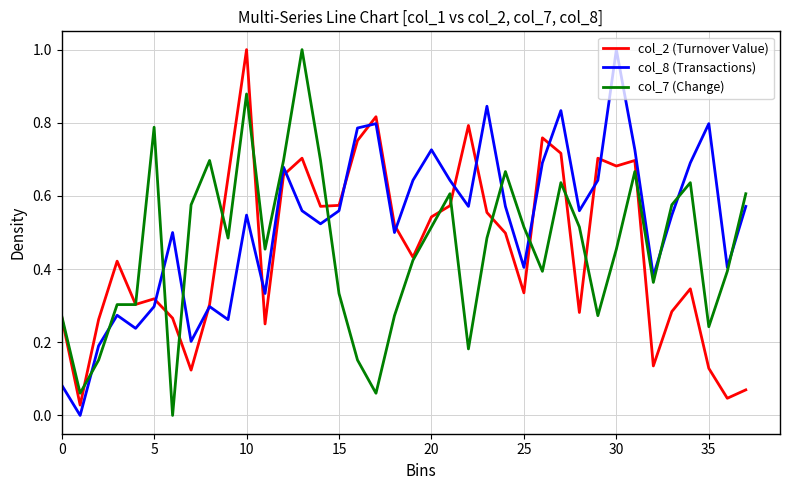

Which series has the largest total across all categories?

col_8 (Transactions)